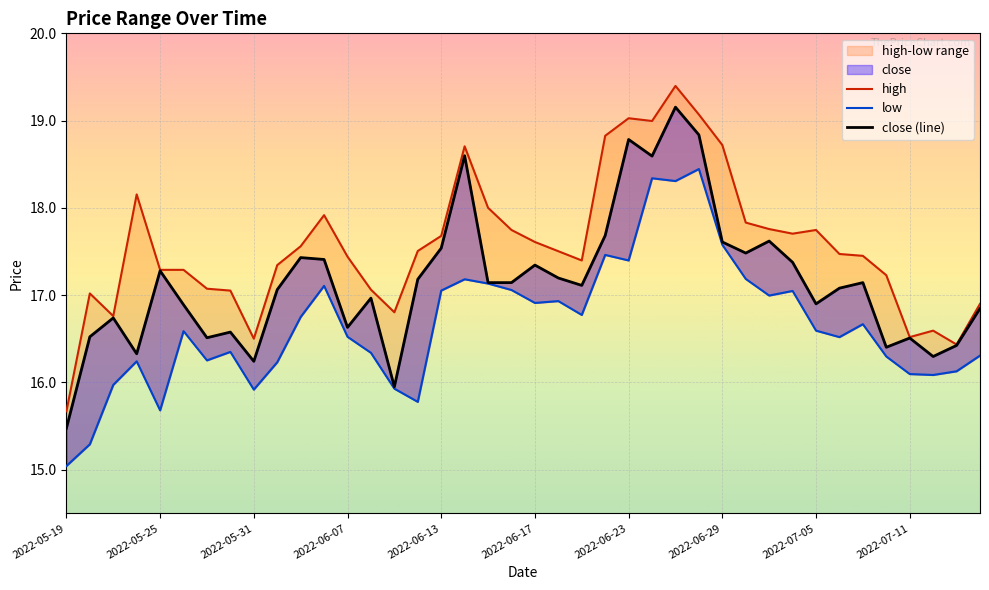

The low series shows 6.0 at 2022-05-31. True or false?

False